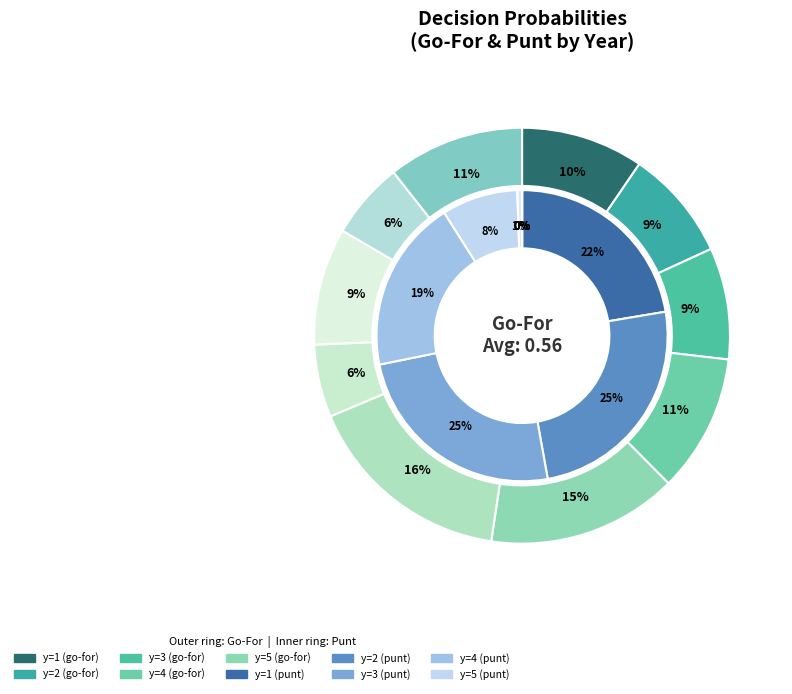

What percentage do y=10 and y=5 together represent?

32.2%